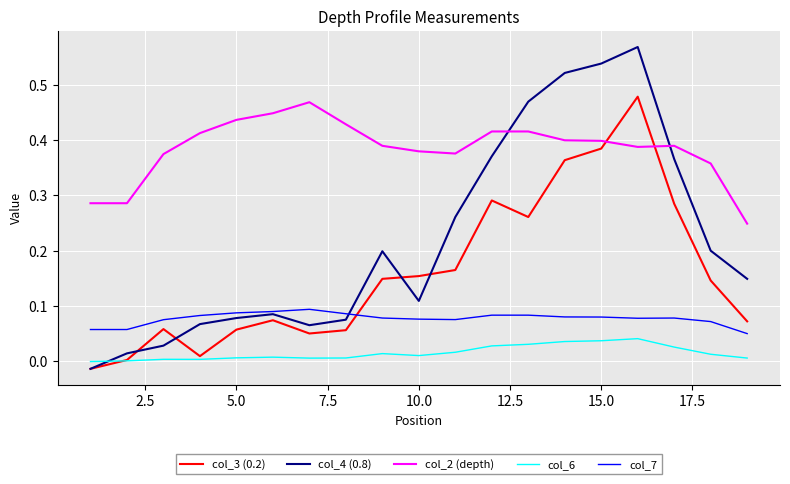

Rank the series by their average value, from lowest to highest.

col_6, col_7, col_3 (0.2), col_4 (0.8), col_2 (depth)